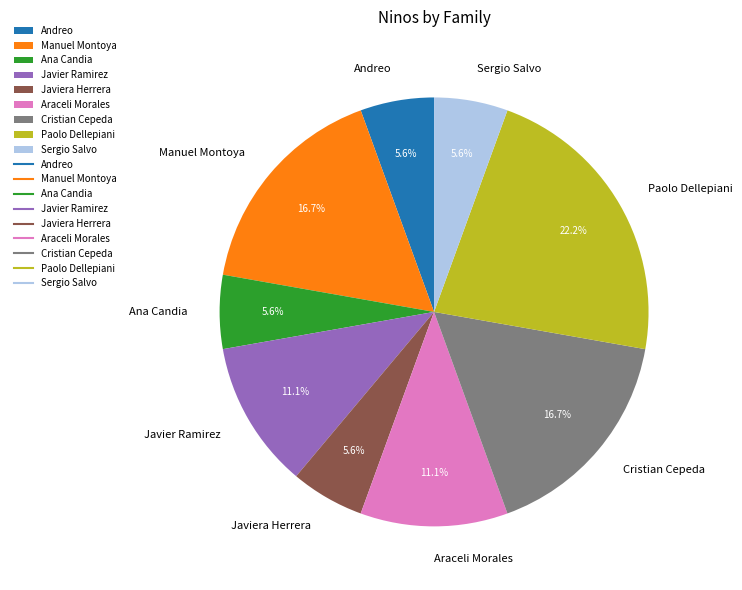

Which category has the biggest portion of the pie?

Paolo Dellepiani